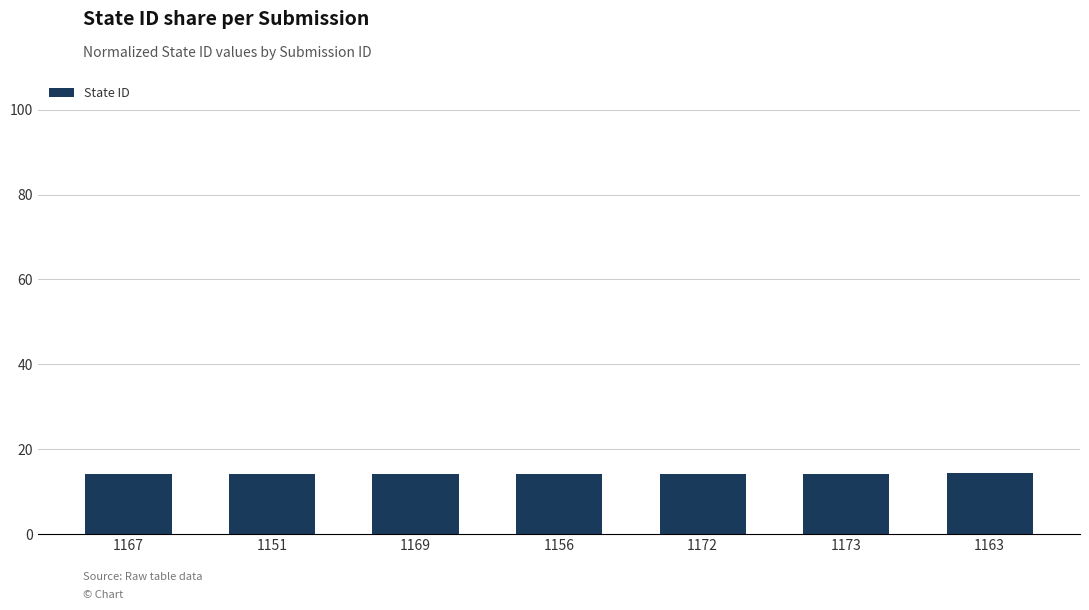

Is it true that the value at 1156 is 14.3?

True